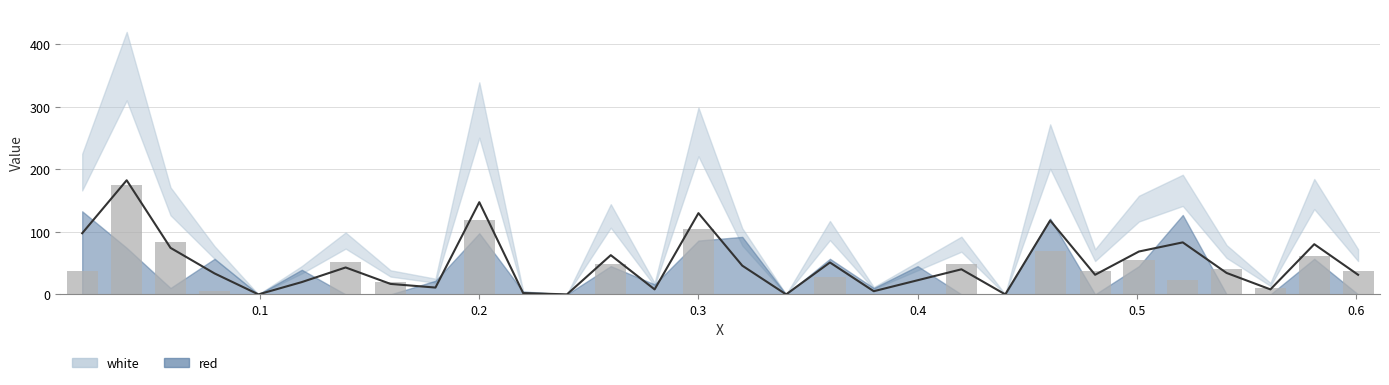

The chart shows a value of 2.3 at 0.561. True or false?

False